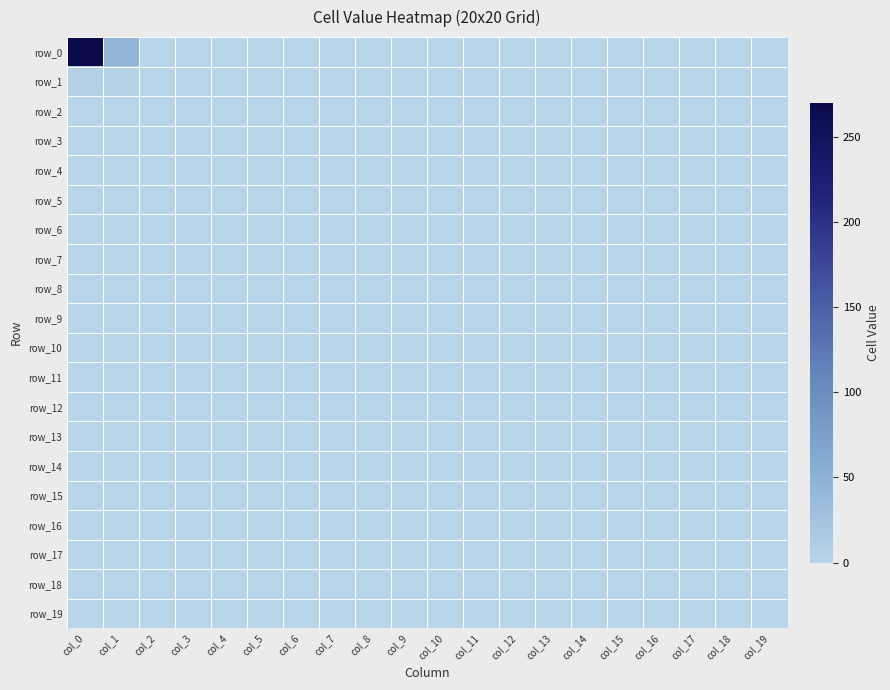

At how many categories does at least one series exceed 108?

1